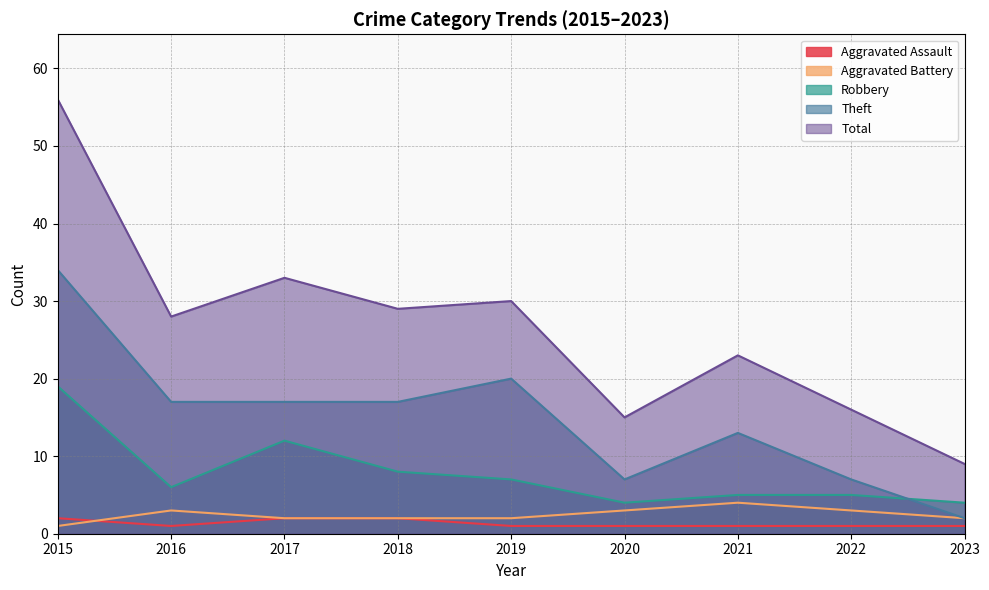

Is the value of Robbery at 2017 greater than the value of Total at 2019?

No